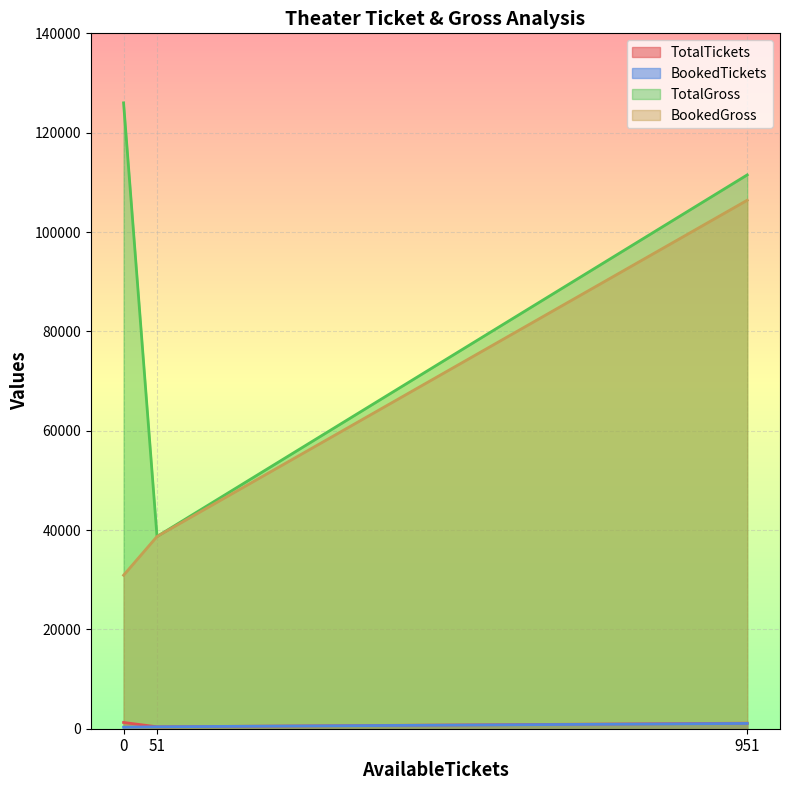

What is the minimum value for BookedGross?

30900